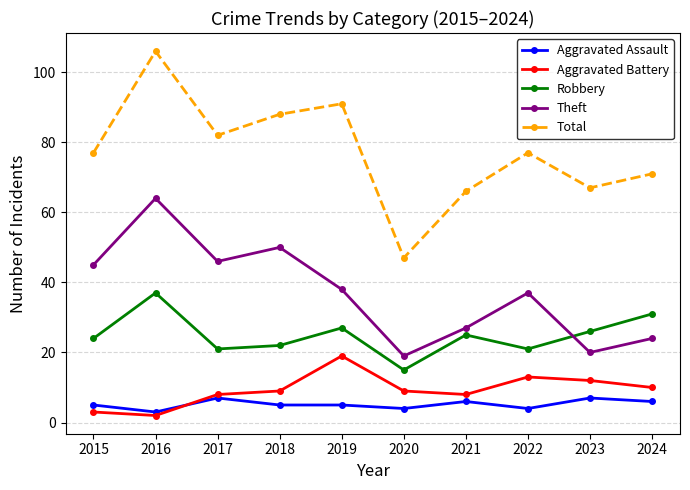

At which category does the chart reach its minimum across all series?

2016